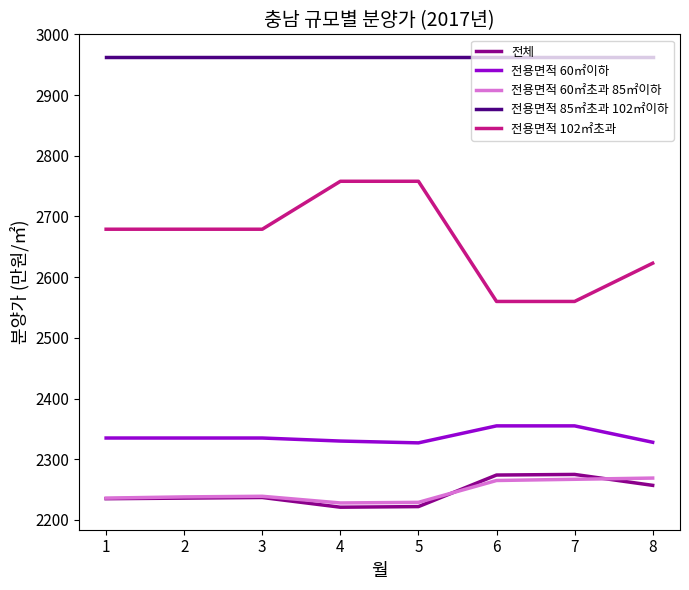

Which series has the largest total across all categories?

전용면적 85㎡초과 102㎡이하